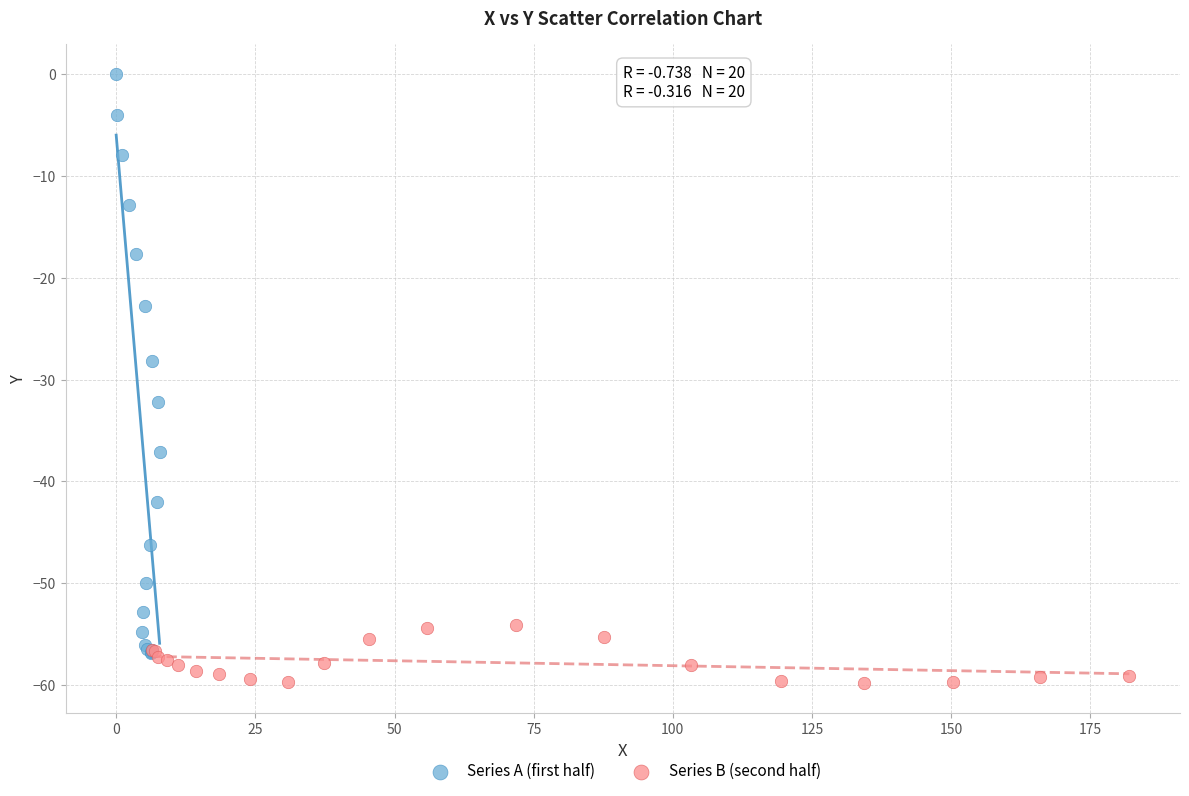

Which series reaches the minimum Y coordinate?

Series B (second half)